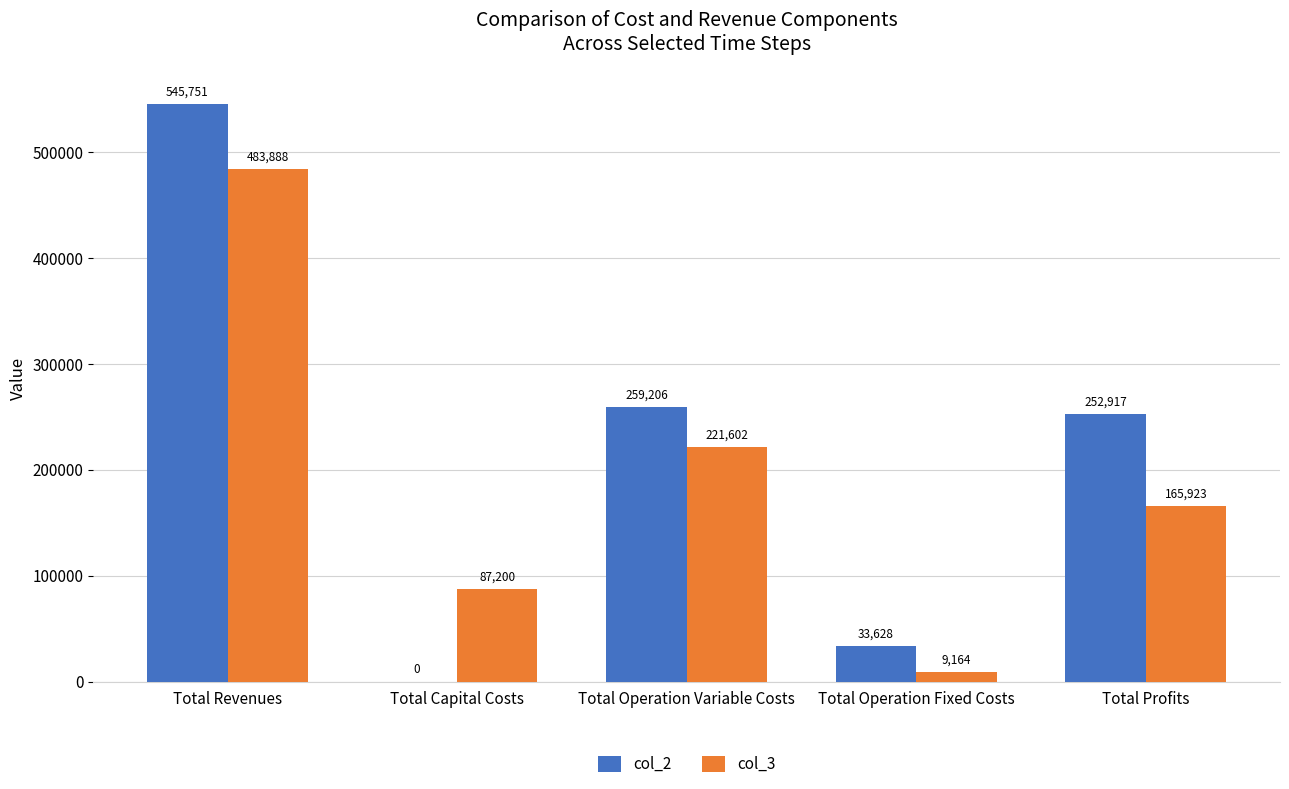

Which series has the largest total across all categories?

col_2